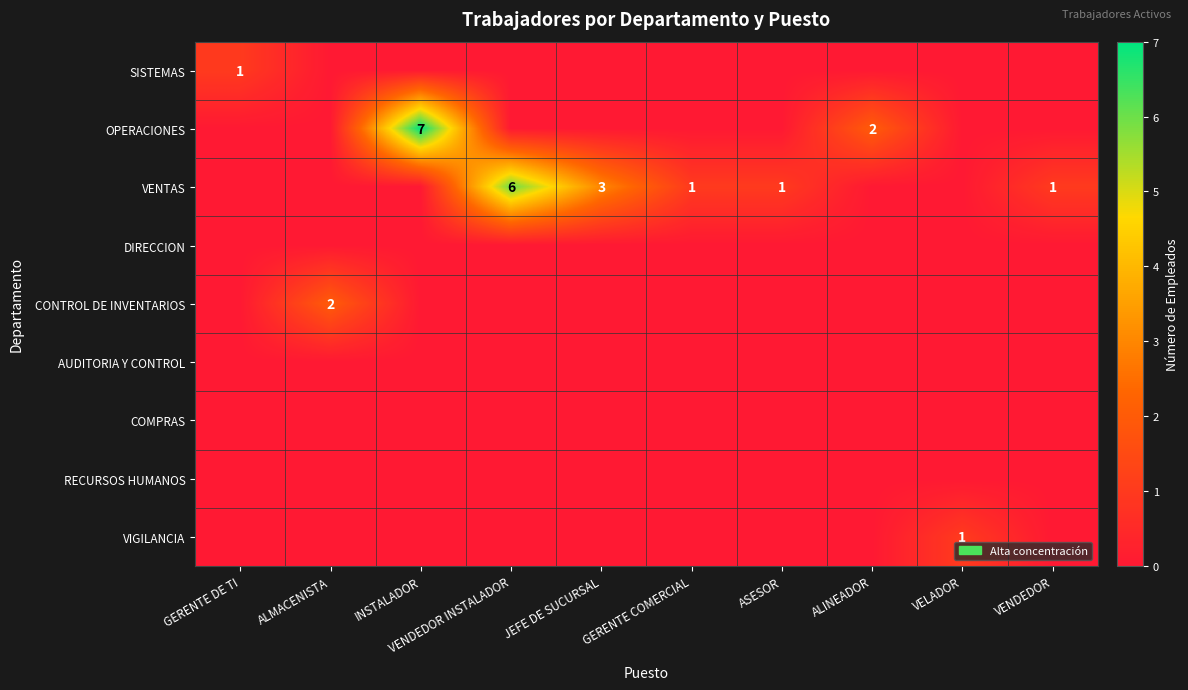

The OPERACIONES series shows 3 at INSTALADOR. True or false?

False